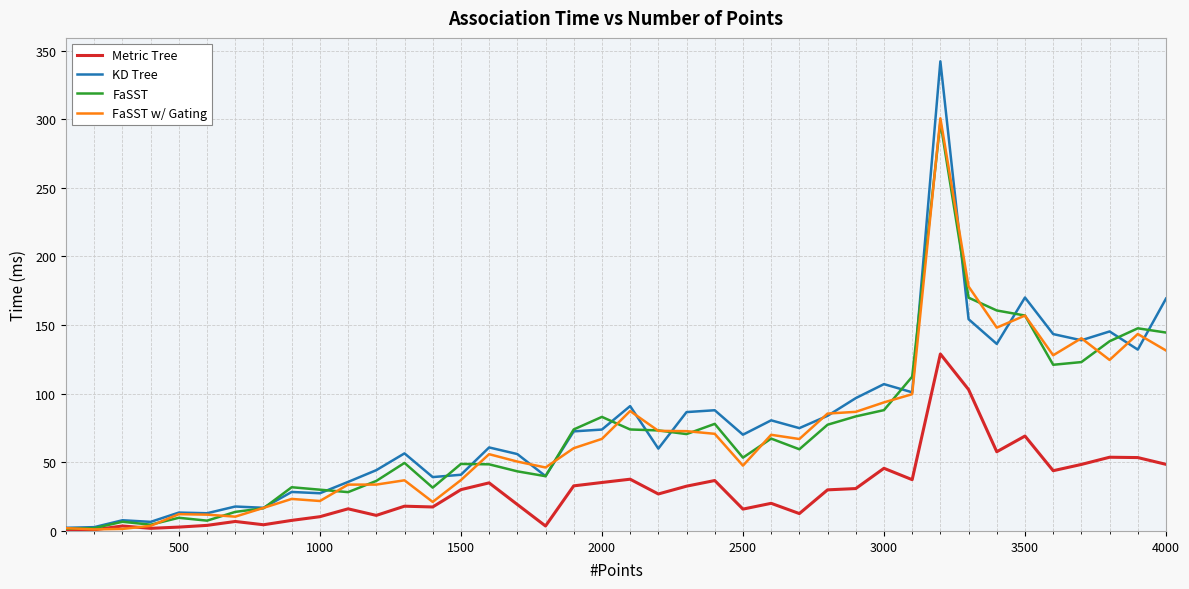

What is the highest value of the KD Tree series?

342.1